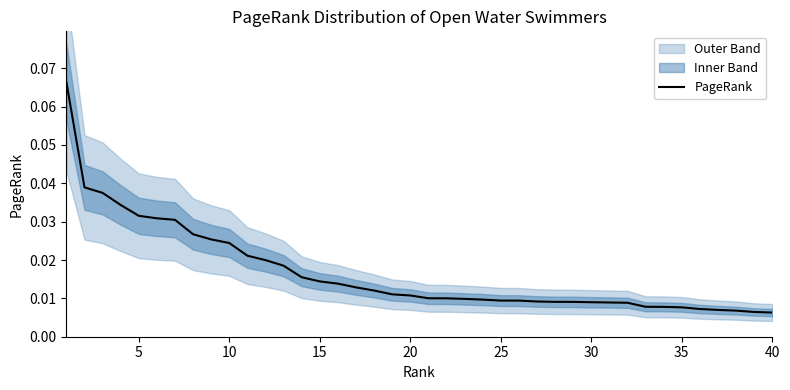

How many values are between 0 and 1?

40